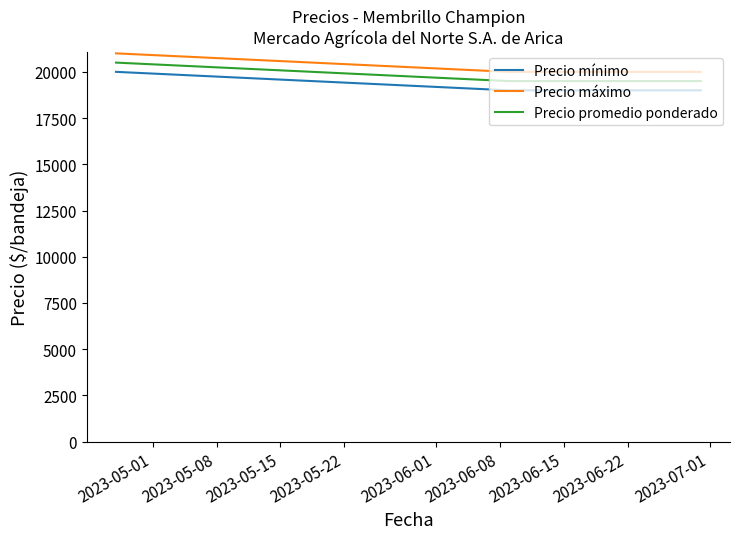

What is the minimum value for Precio máximo?

20000